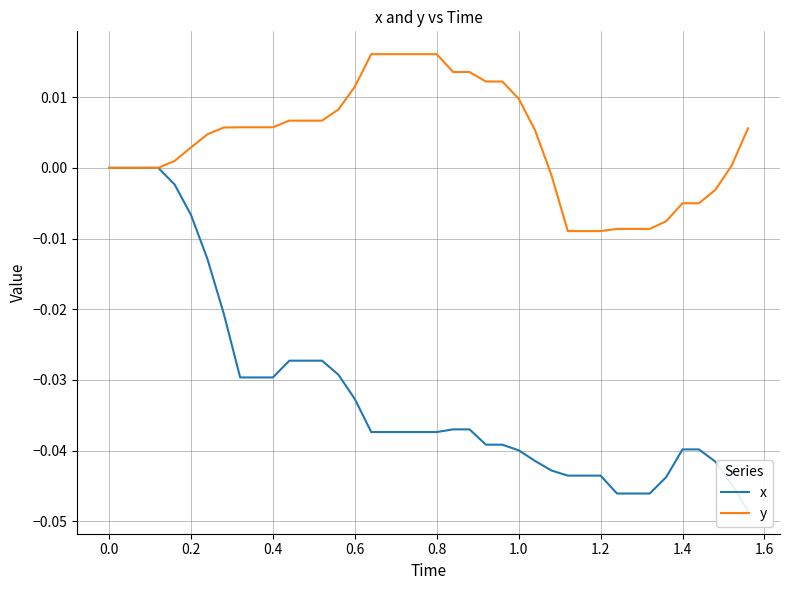

How many lines are shown in the chart?

2